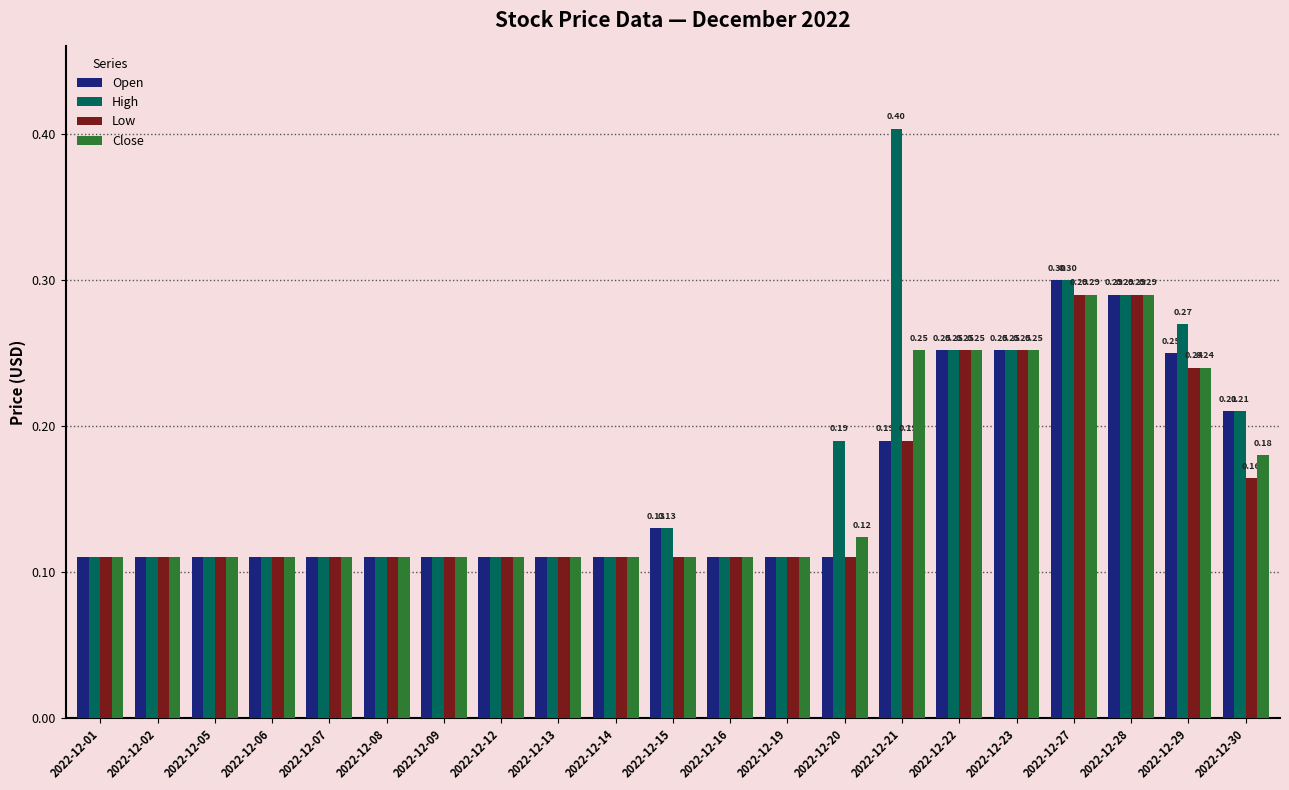

At how many categories does at least one series exceed 0?

21